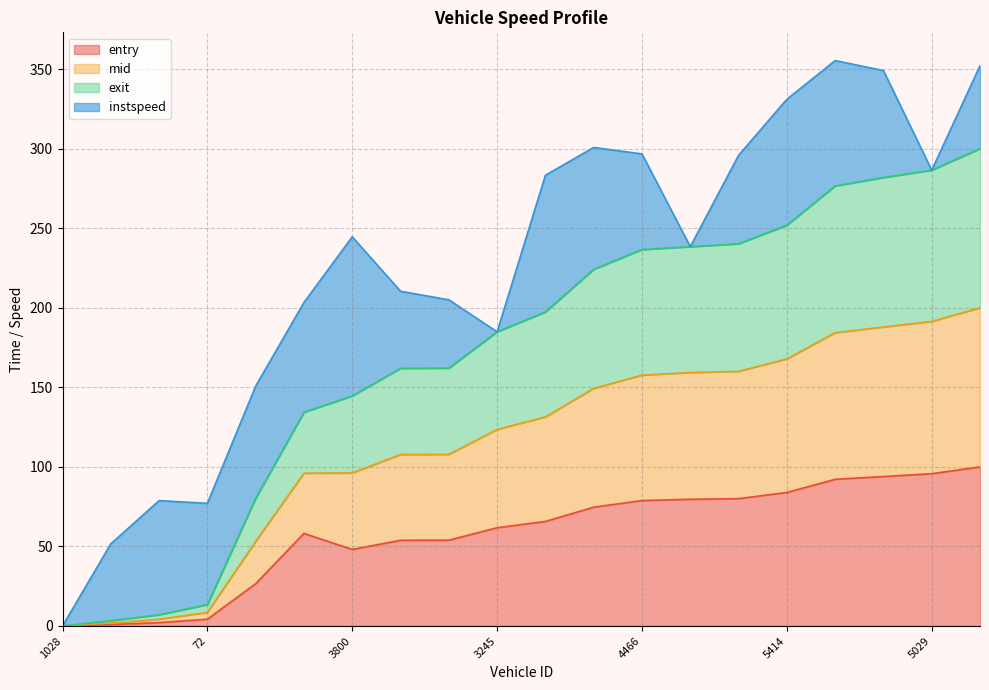

What is the maximum value for entry?

100.0